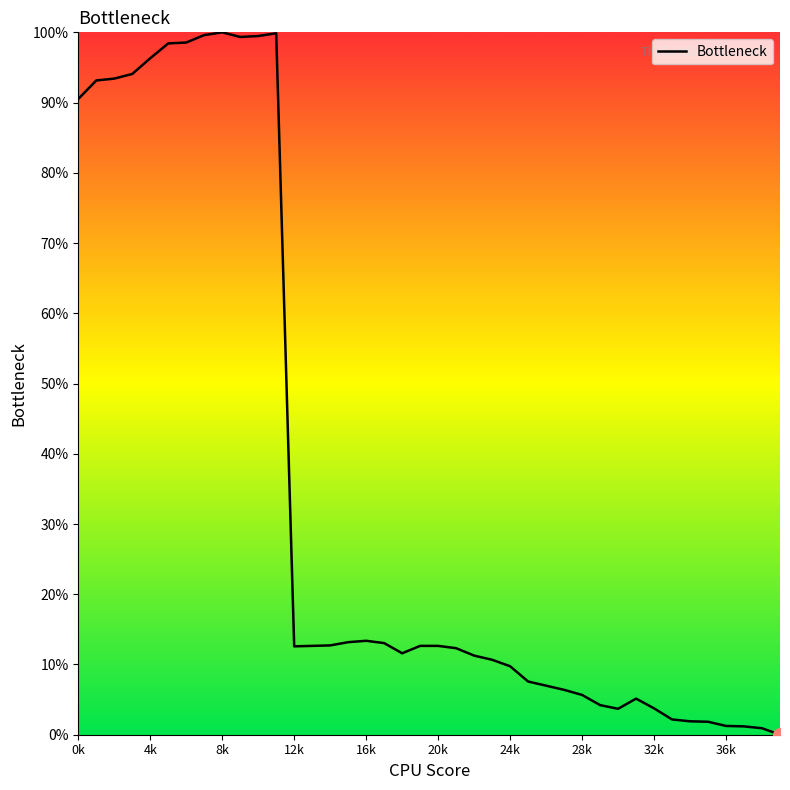

What is the difference between the maximum and minimum values?

100.0